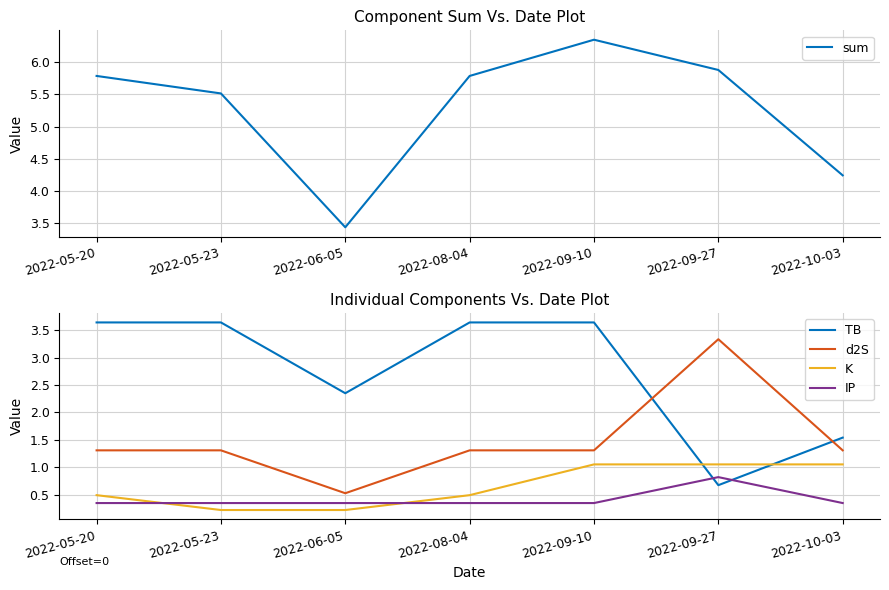

List the labels in order of IP value, largest first.

2022-09-27, 2022-05-20, 2022-05-23, 2022-06-05, 2022-08-04, 2022-09-10, 2022-10-03